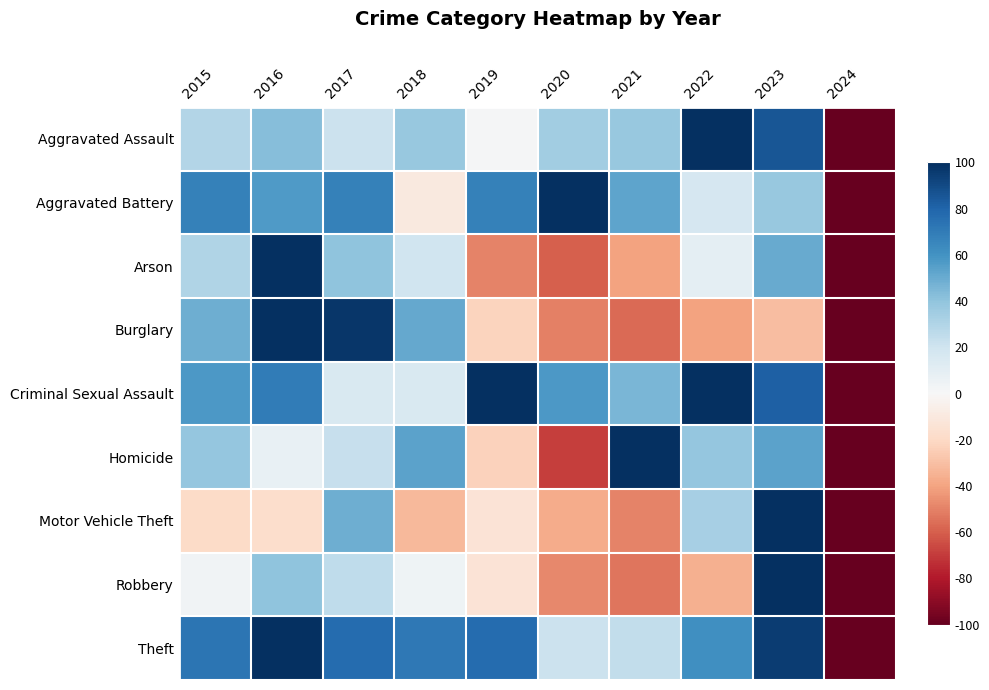

Reading left to right, list all the values displayed in this chart.

Aggravated Assault: 2015=0.3	2016=0.4	2017=0.2	2018=0.4	2019=0.0	2020=0.3	2021=0.4	2022=1.0	2023=0.9	2024=-1.0
Aggravated Battery: 2015=0.7	2016=0.6	2017=0.7	2018=-0.1	2019=0.7	2020=1.0	2021=0.5	2022=0.2	2023=0.4	2024=-1.0
Arson: 2015=0.3	2016=1.0	2017=0.4	2018=0.2	2019=-0.5	2020=-0.6	2021=-0.4	2022=0.1	2023=0.5	2024=-1.0
Burglary: 2015=0.5	2016=1.0	2017=1.0	2018=0.5	2019=-0.2	2020=-0.5	2021=-0.6	2022=-0.4	2023=-0.3	2024=-1.0
Criminal Sexual Assault: 2015=0.6	2016=0.7	2017=0.2	2018=0.2	2019=1.0	2020=0.6	2021=0.5	2022=1.0	2023=0.8	2024=-1.0
Homicide: 2015=0.4	2016=0.1	2017=0.2	2018=0.5	2019=-0.2	2020=-0.7	2021=1.0	2022=0.4	2023=0.5	2024=-1.0
Motor Vehicle Theft: 2015=-0.2	2016=-0.2	2017=0.5	2018=-0.3	2019=-0.1	2020=-0.4	2021=-0.5	2022=0.3	2023=1.0	2024=-1.0
Robbery: 2015=0.0	2016=0.4	2017=0.3	2018=0.0	2019=-0.1	2020=-0.5	2021=-0.5	2022=-0.4	2023=1.0	2024=-1.0
Theft: 2015=0.7	2016=1.0	2017=0.8	2018=0.7	2019=0.8	2020=0.2	2021=0.2	2022=0.6	2023=0.9	2024=-1.0